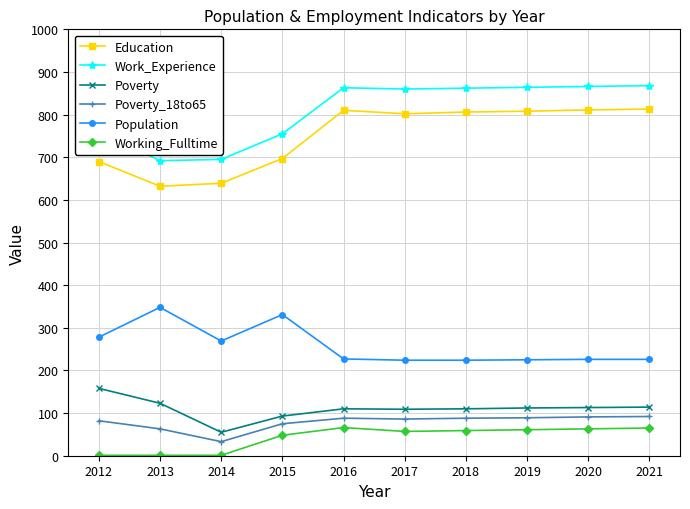

Which series changed the most between 2013 and 2015?

Education